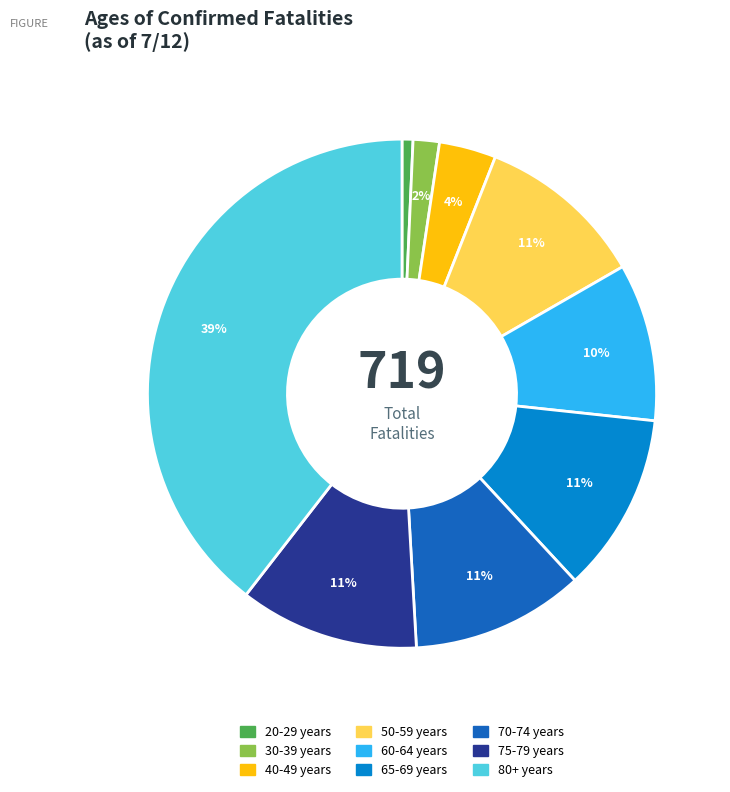

To the nearest percent, what is the average slice percentage?

11%